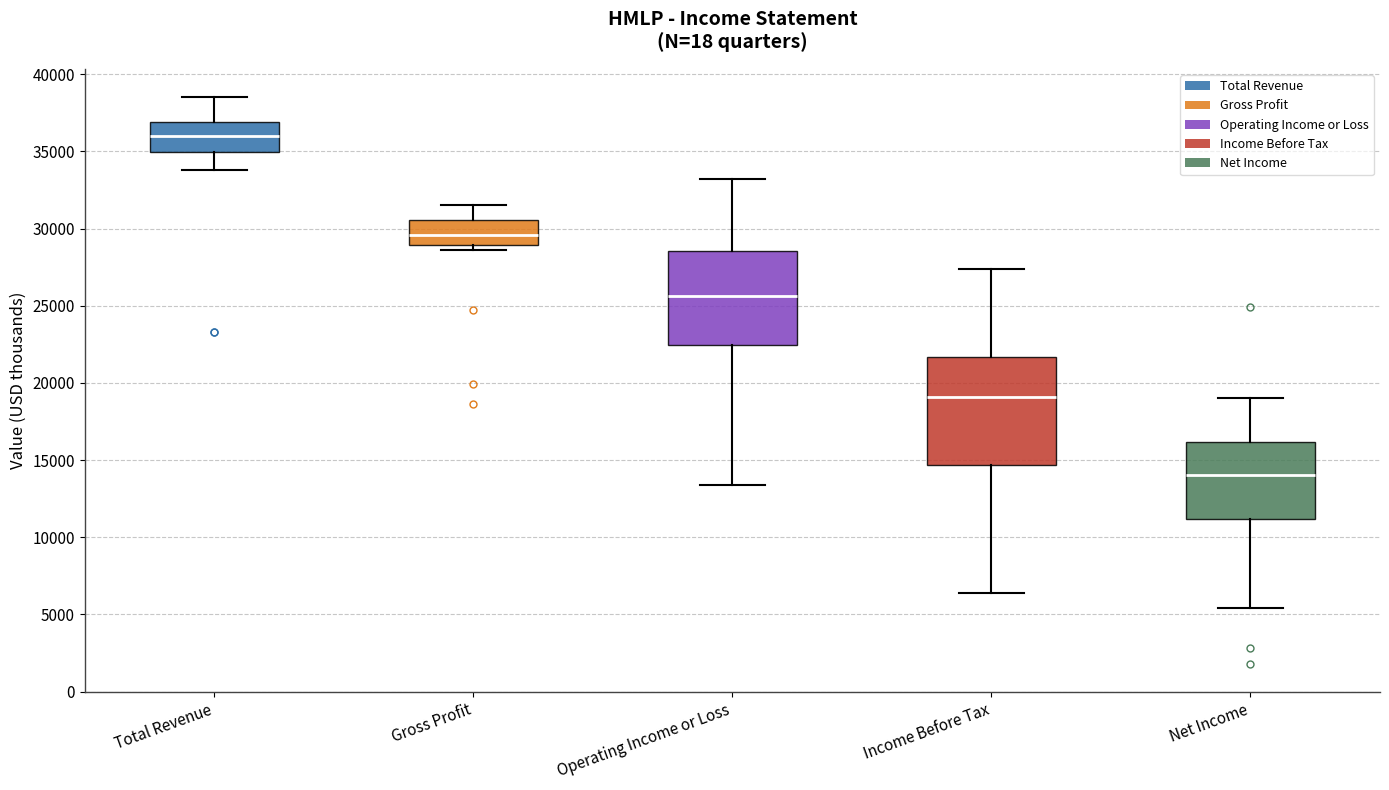

Reading left to right, transcribe this box plot: for each box, give where its median line is, the range the box spans, and where its two whiskers end, as read against the y-axis. The values are not printed on the chart, so give them approximately, as read against the axis.

Total Revenue: median 36000, box 35000 to 37000, whiskers 34000 to 38500
Gross Profit: median 29500, box 29000 to 30500, whiskers 28500 to 31500
Operating Income or Loss: median 25500, box 22500 to 28500, whiskers 13500 to 33000
Income Before Tax: median 19000, box 14500 to 21500, whiskers 6500 to 27500
Net Income: median 14000, box 11000 to 16000, whiskers 5500 to 19000